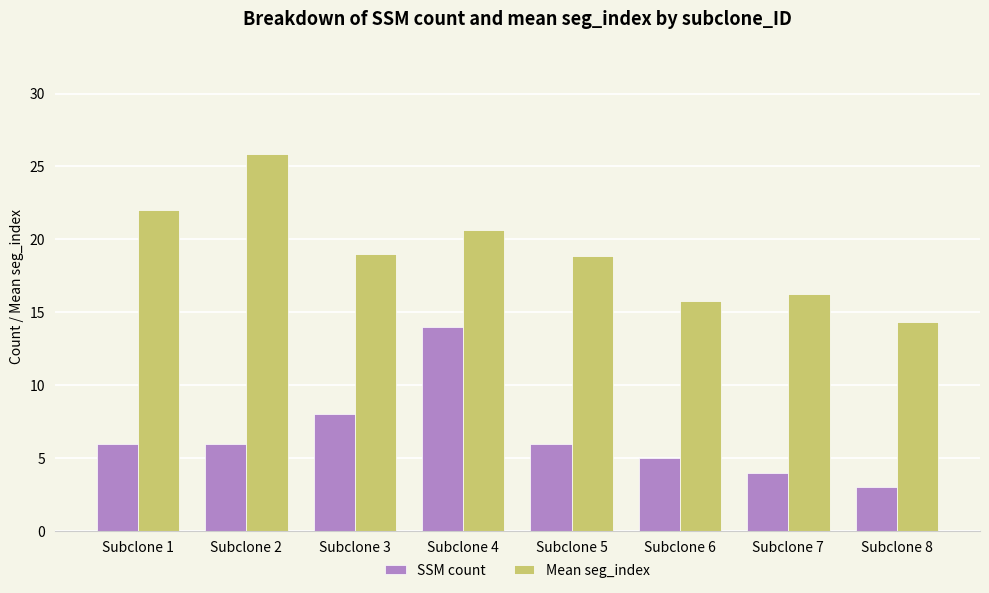

Which series changed the most between Subclone 7 and Subclone 8?

Mean seg_index